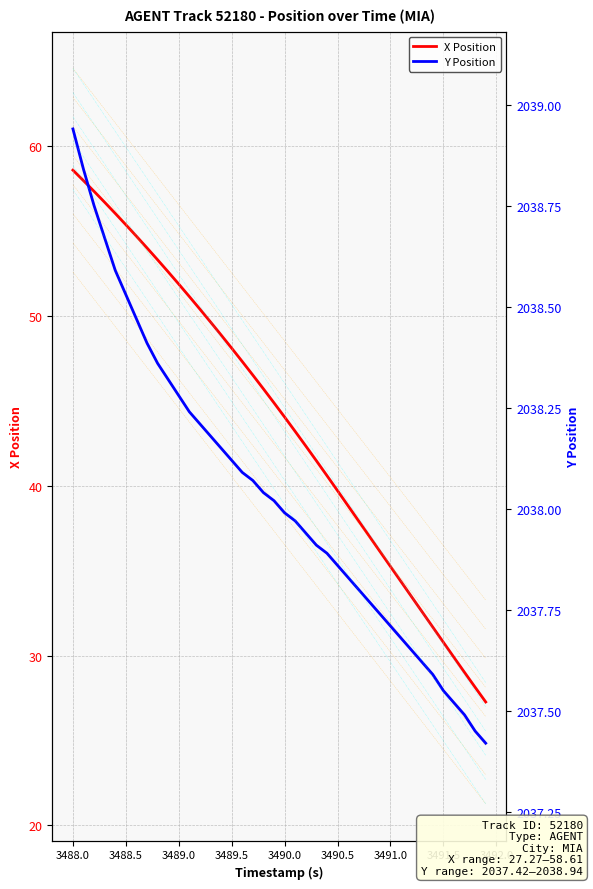

What is the value of the X Position point at the 8th from the left?

54.0